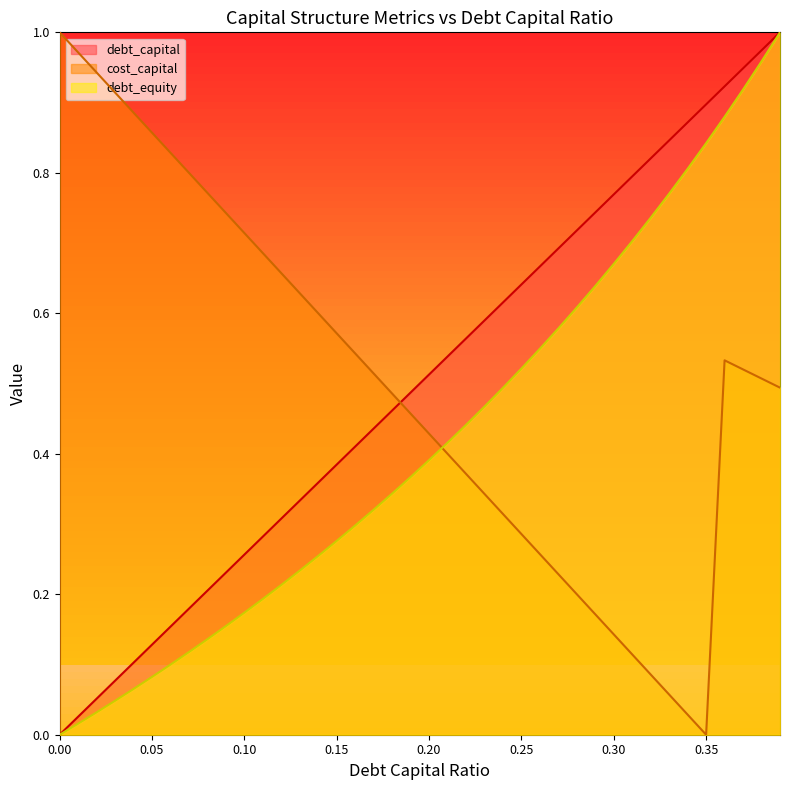

Reading left to right, extract all data points from this chart.

debt_capital: 0.0	0.0	0.1	0.1	0.1	0.1	0.2	0.2	0.2	0.2	0.3	0.3	0.3	0.3	0.4	0.4	0.4	0.4	0.5	0.5	0.5	0.5	0.6	0.6	0.6	0.6	0.7	0.7	0.7	0.7	0.8	0.8	0.8	0.8	0.9	0.9	0.9	0.9	1.0	1.0
cost_capital: 1.0	1.0	0.9	0.9	0.9	0.9	0.8	0.8	0.8	0.7	0.7	0.7	0.7	0.6	0.6	0.6	0.5	0.5	0.5	0.5	0.4	0.4	0.4	0.3	0.3	0.3	0.3	0.2	0.2	0.2	0.1	0.1	0.1	0.1	0.0	0.0	0.5	0.5	0.5	0.5
debt_equity: 0.0	0.0	0.0	0.0	0.1	0.1	0.1	0.1	0.1	0.2	0.2	0.2	0.2	0.2	0.3	0.3	0.3	0.3	0.3	0.4	0.4	0.4	0.4	0.5	0.5	0.5	0.5	0.6	0.6	0.6	0.7	0.7	0.7	0.8	0.8	0.8	0.9	0.9	1.0	1.0